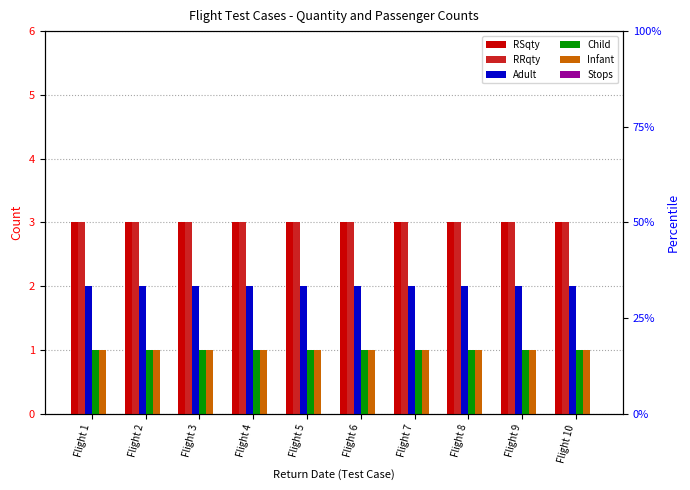

Between Flight 3 and Flight 8, which series saw the biggest shift?

RSqty